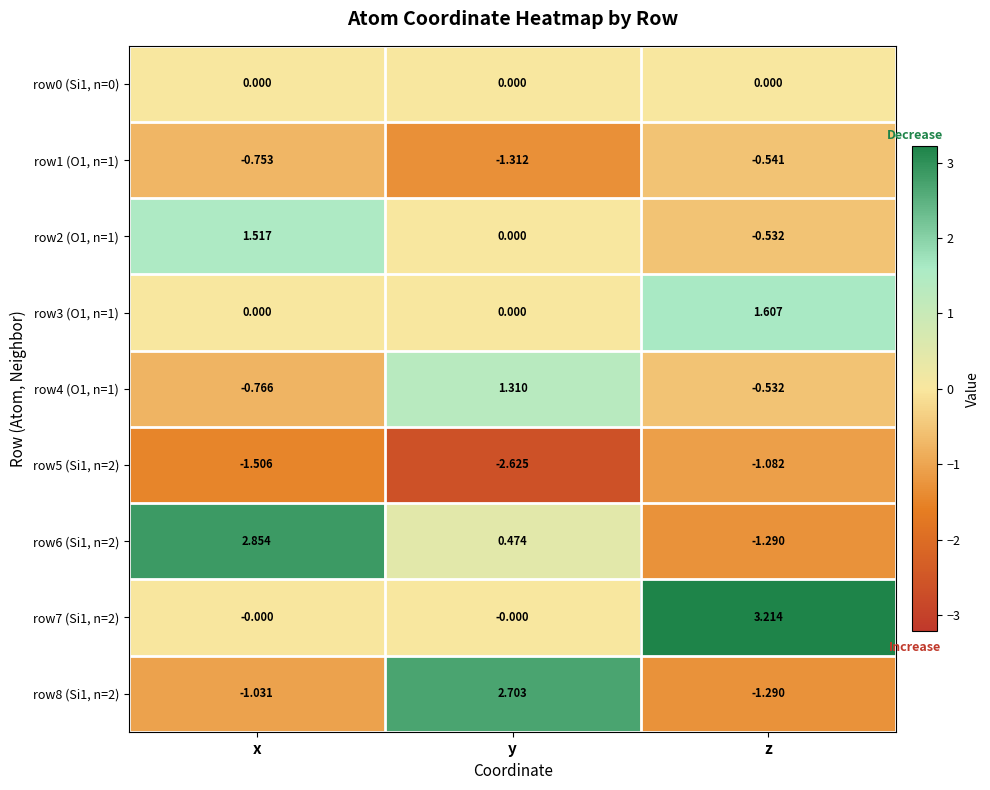

Rank the categories by row6 (Si1, n=2) value from lowest to highest.

z, y, x